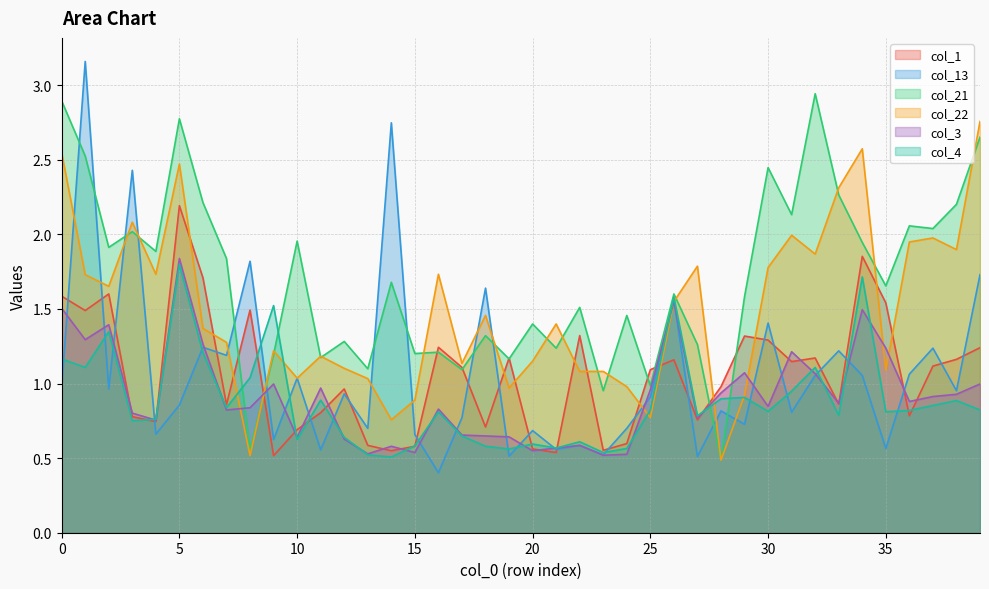

At how many categories does at least one series exceed 1?

39